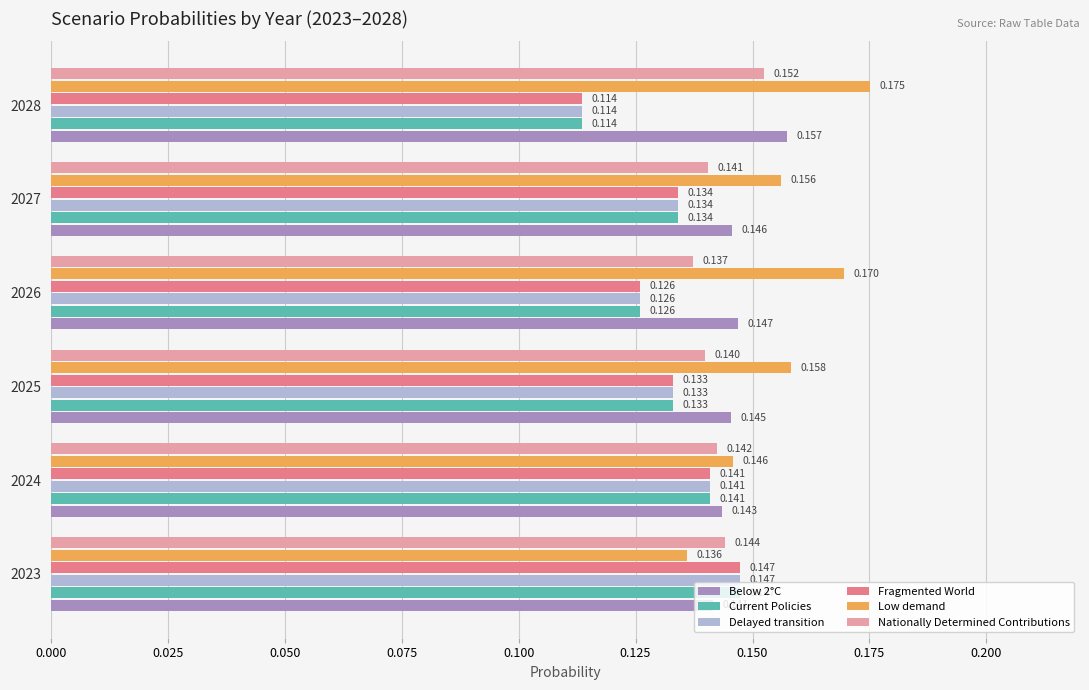

Which series has the widest spread of values?

Low demand